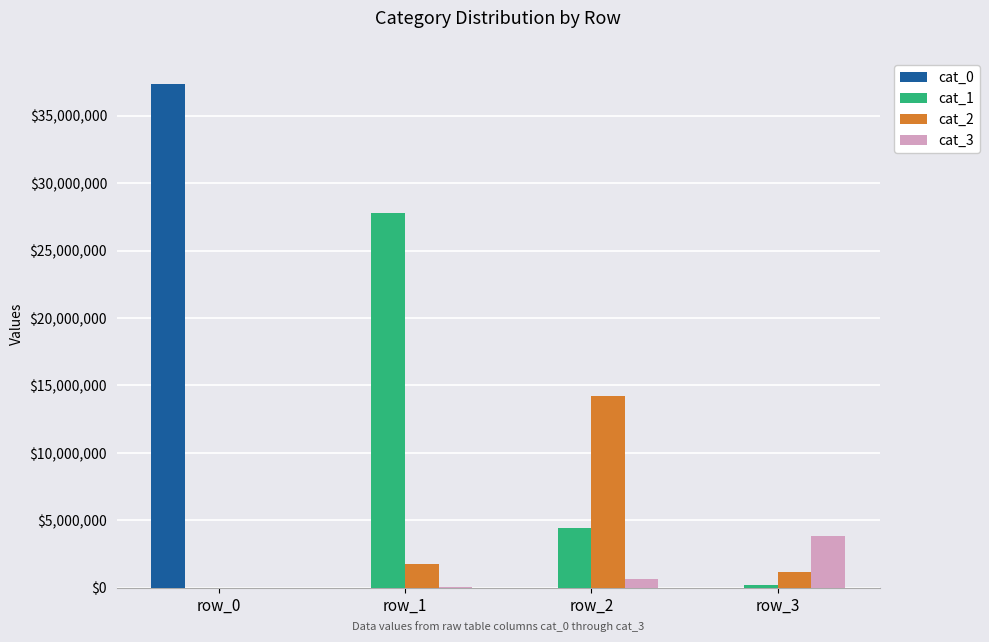

Which category has the highest value in the cat_0 series?

row_0